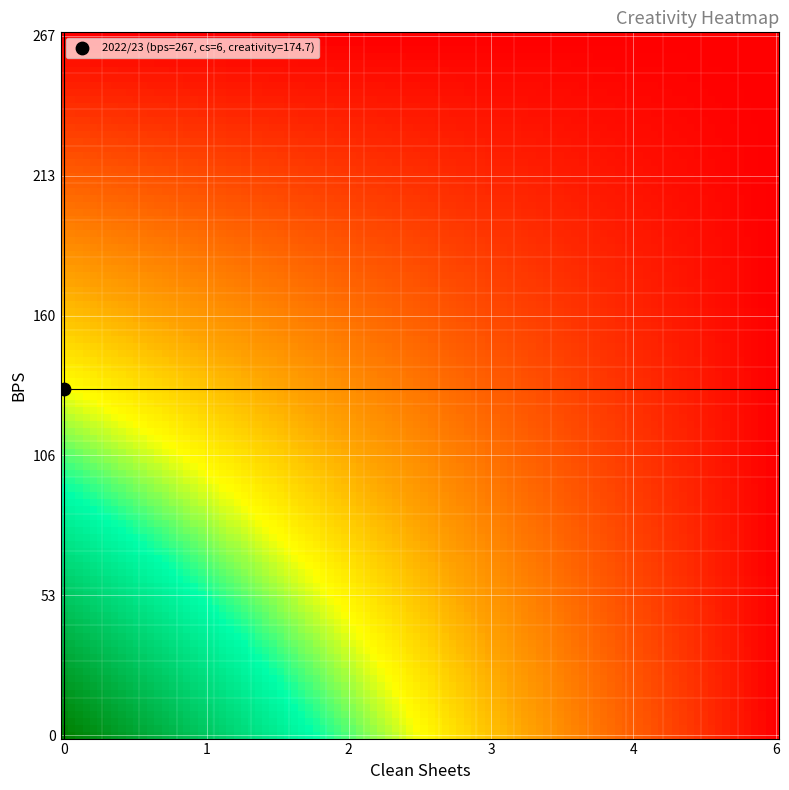

Where is bps=267 nearest to the value 87?

bps=0